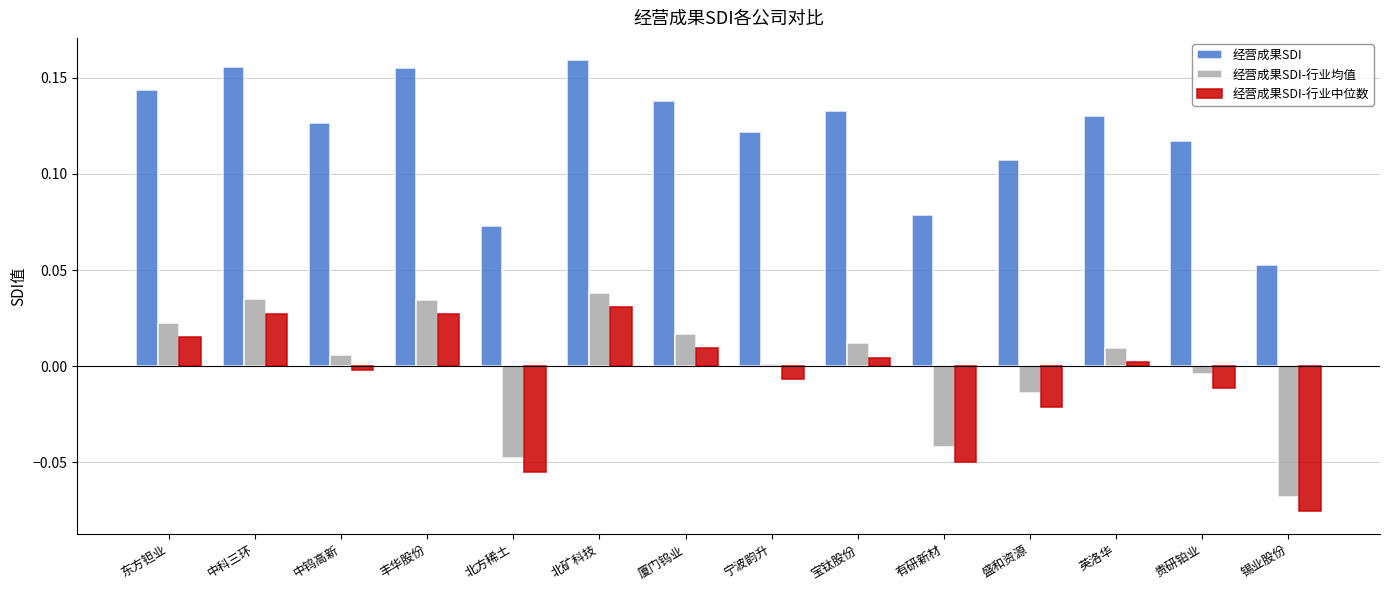

What is the sum of all 经营成果SDI values?

1.7